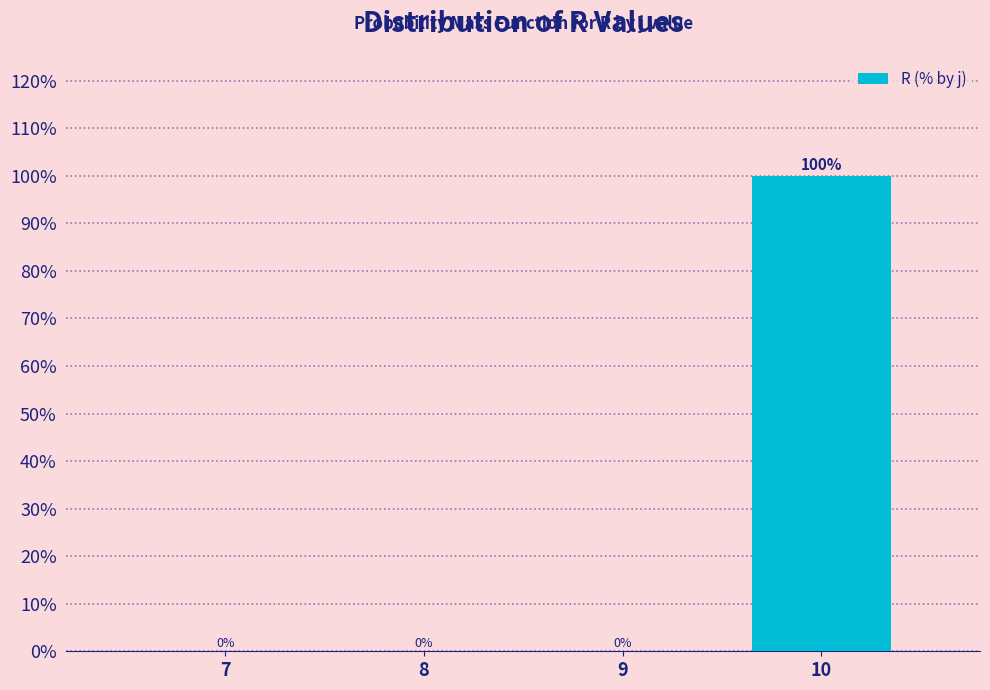

Reading left to right, list all the values displayed in this chart.

7=0	8=0	9=0	10=100